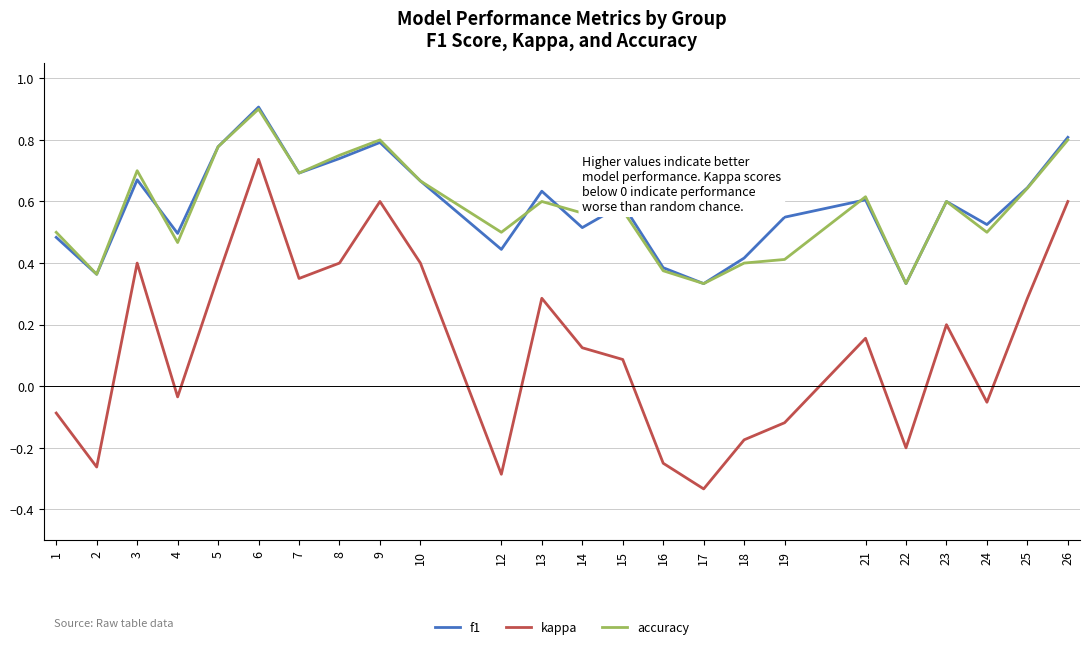

How many positive values does the kappa series have?

14